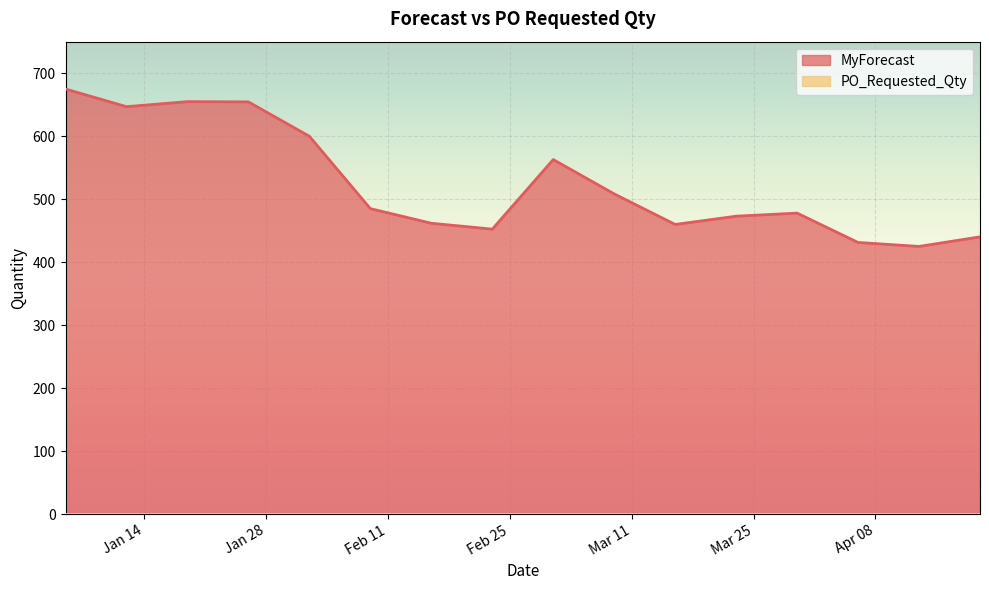

What is the average value?

525.5